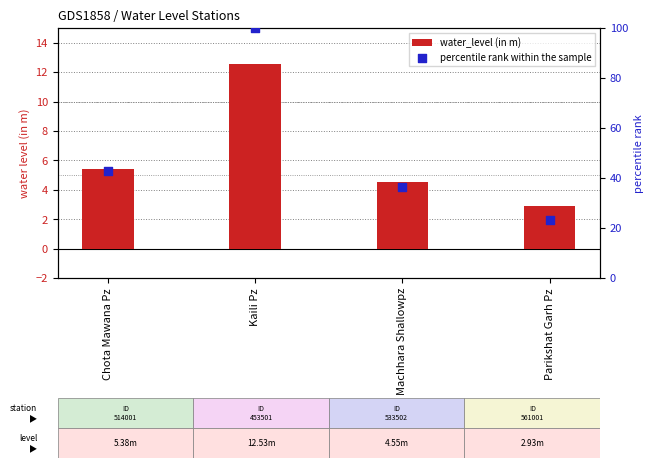

Which series contains the highest Y value?

percentile rank within the sample